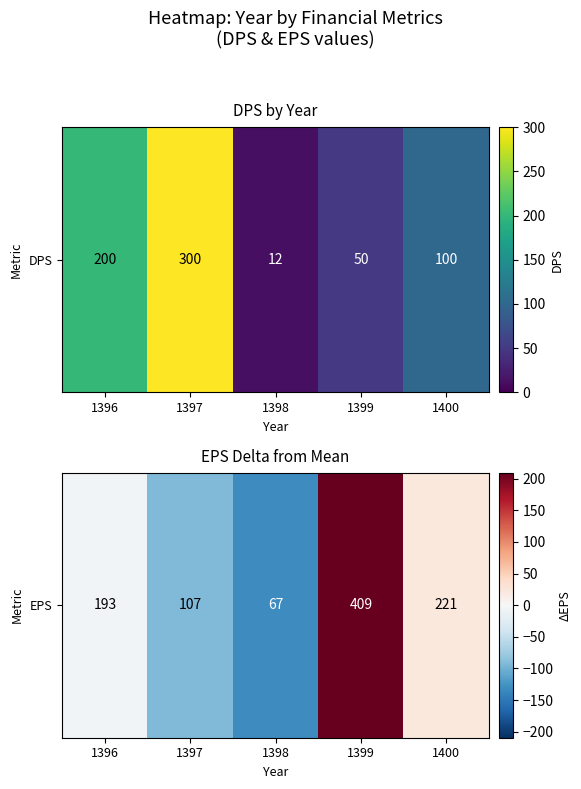

At which category does the chart reach its peak across all series?

1399